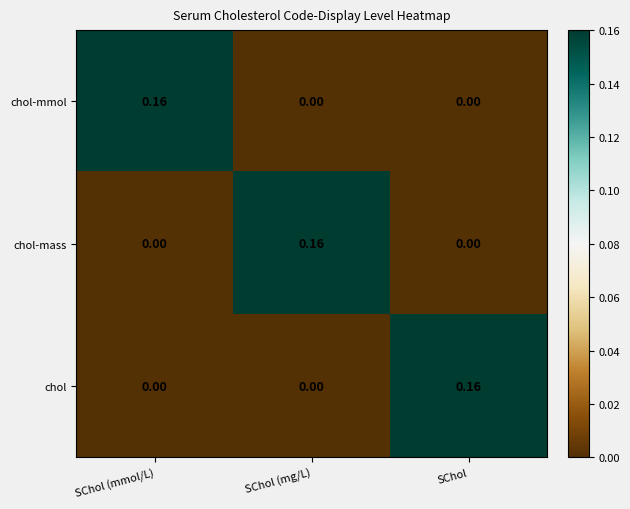

At how many categories does at least one series exceed 0?

3